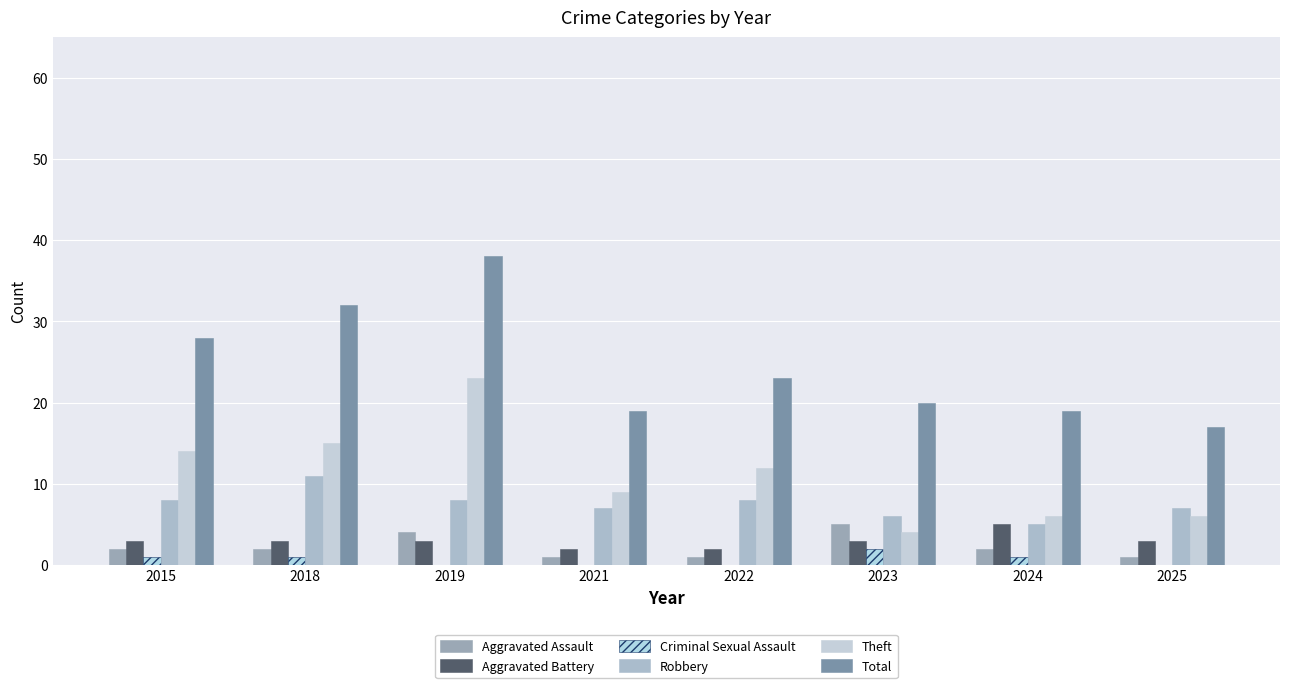

Reading left to right, transcribe all the data shown in this chart.

Aggravated Assault: 2	2	4	1	1	5	2	1
Aggravated Battery: 3	3	3	2	2	3	5	3
Criminal Sexual Assault: 1	1	0	0	0	2	1	0
Robbery: 8	11	8	7	8	6	5	7
Theft: 14	15	23	9	12	4	6	6
Total: 28	32	38	19	23	20	19	17